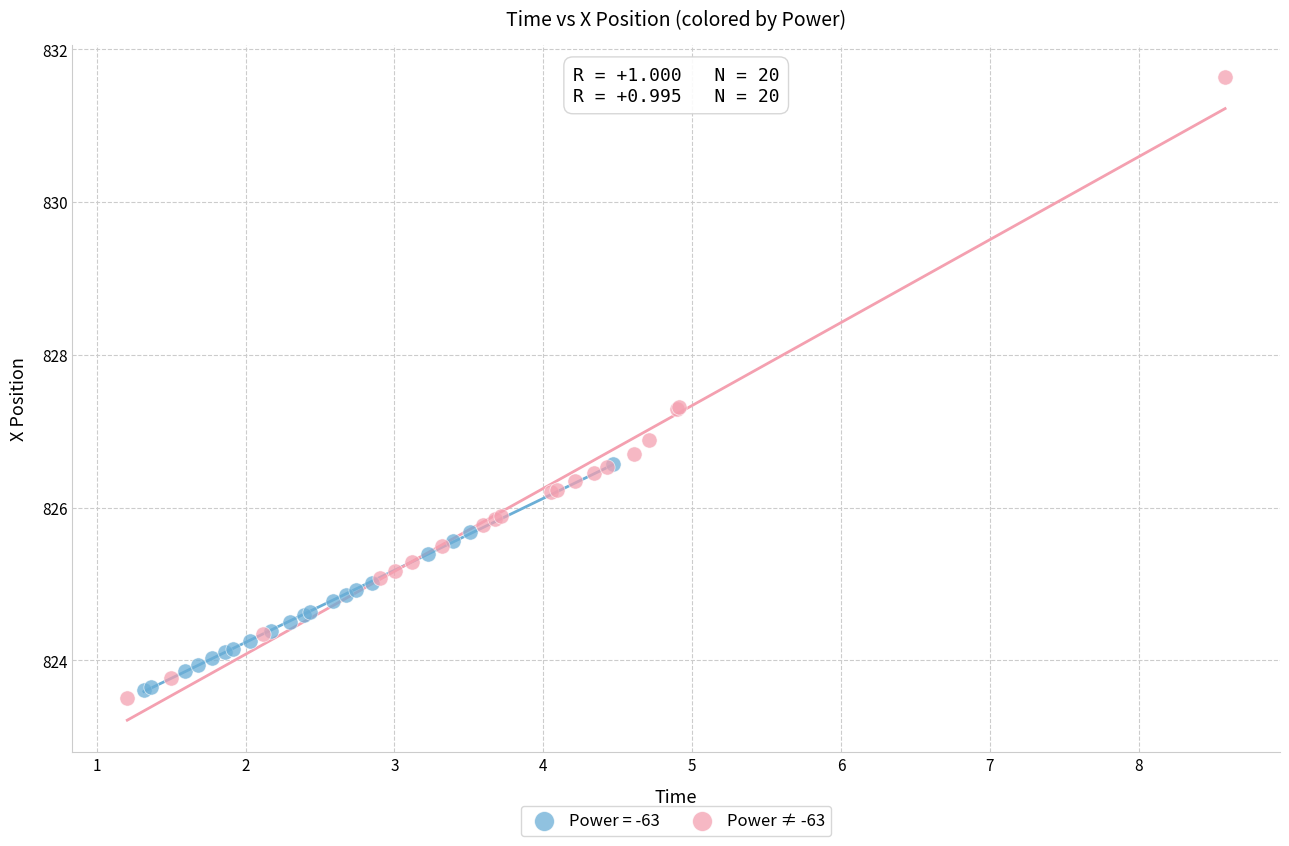

Which series has the widest spread of Y values?

Power ≠ -63